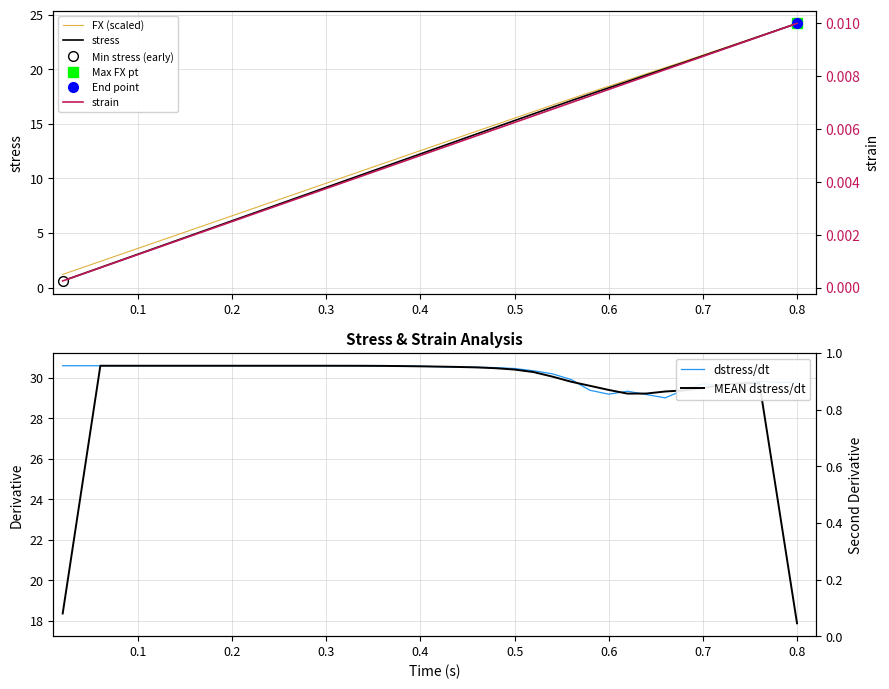

True or false: stress has a value of 7.0 at 17.

False